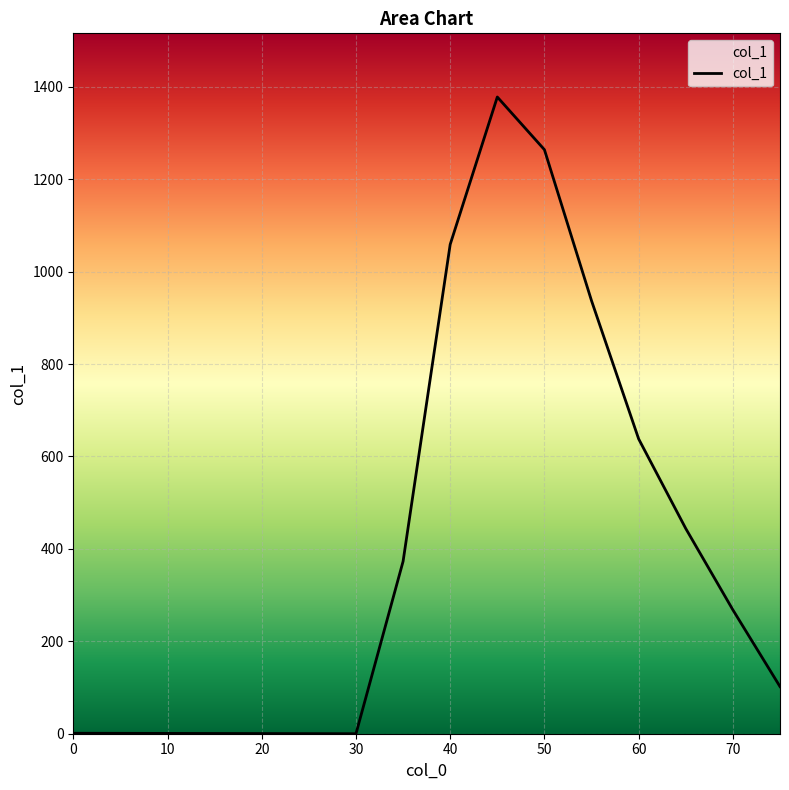

What is the greatest value displayed?

1378